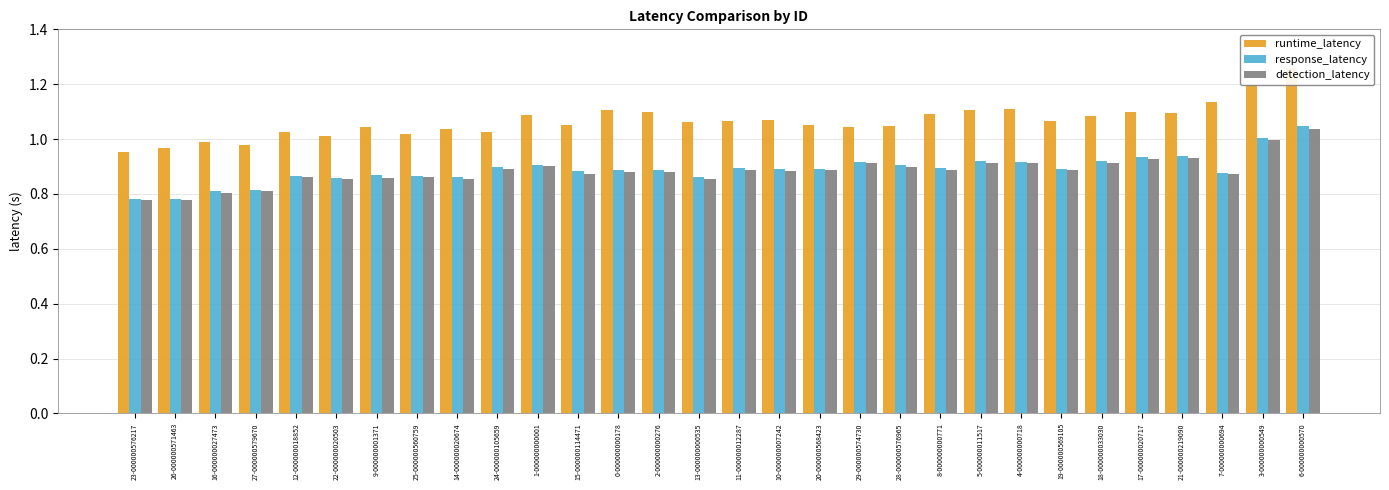

Which series has the largest total across all categories?

runtime_latency